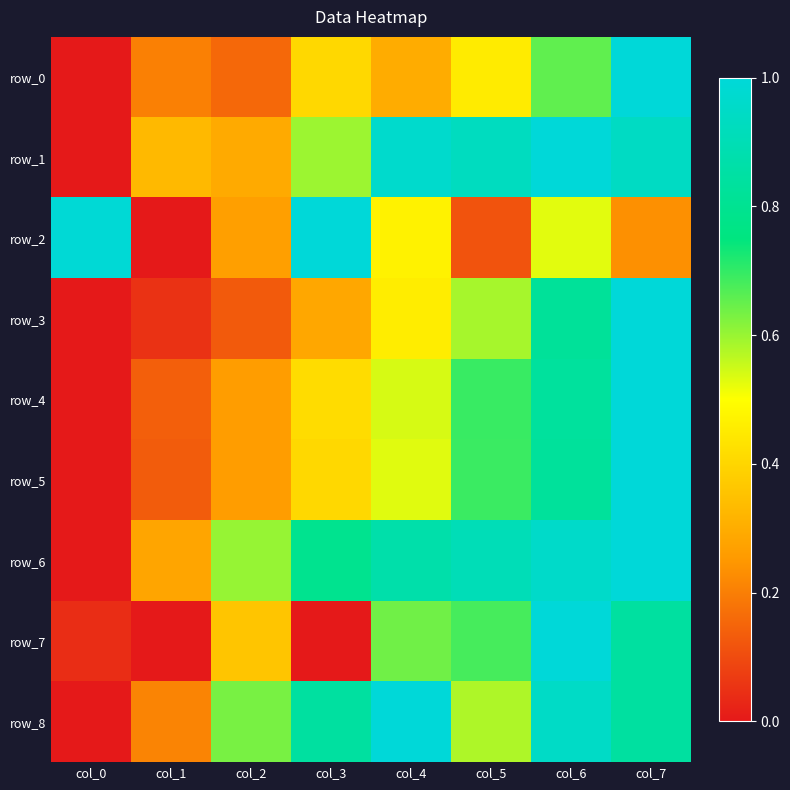

At which category is the sum across all series the highest?

col_7